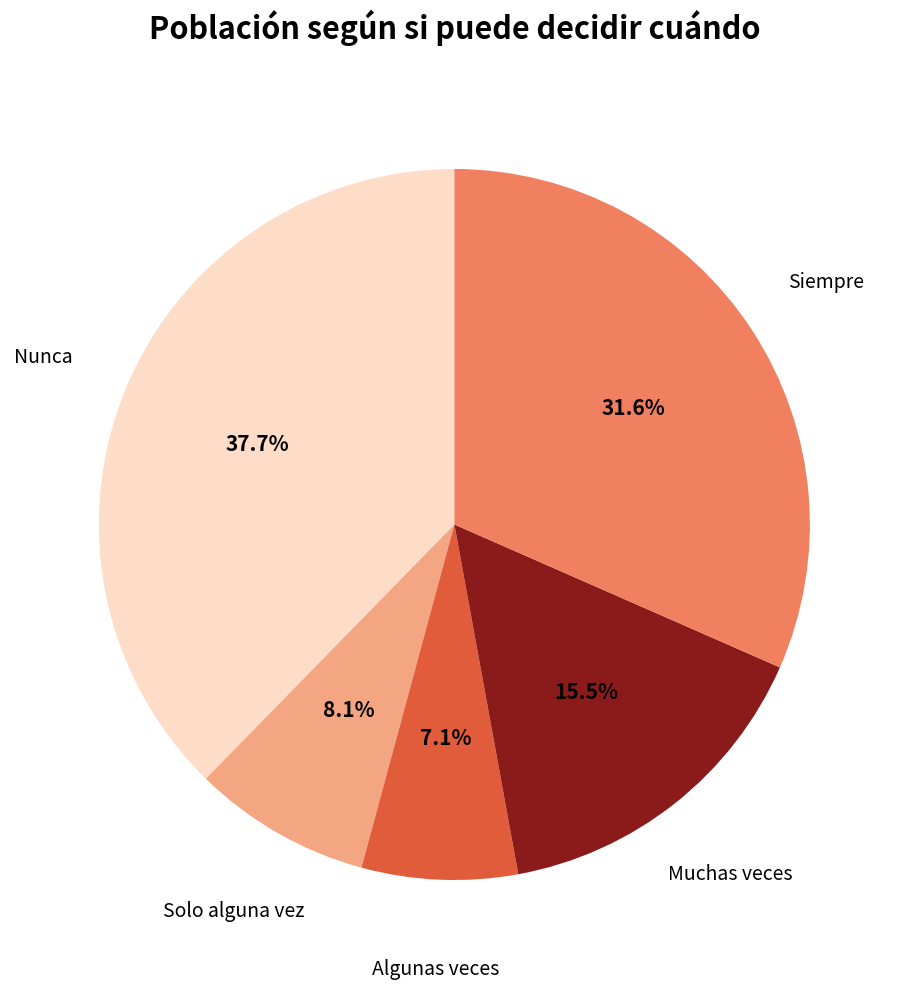

How many slices are in this pie chart?

5